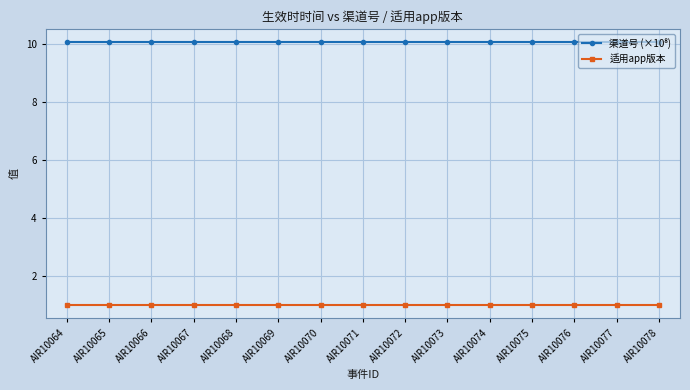

True or false: 适用app版本 has a value of 1.7 at AIR10070.

False